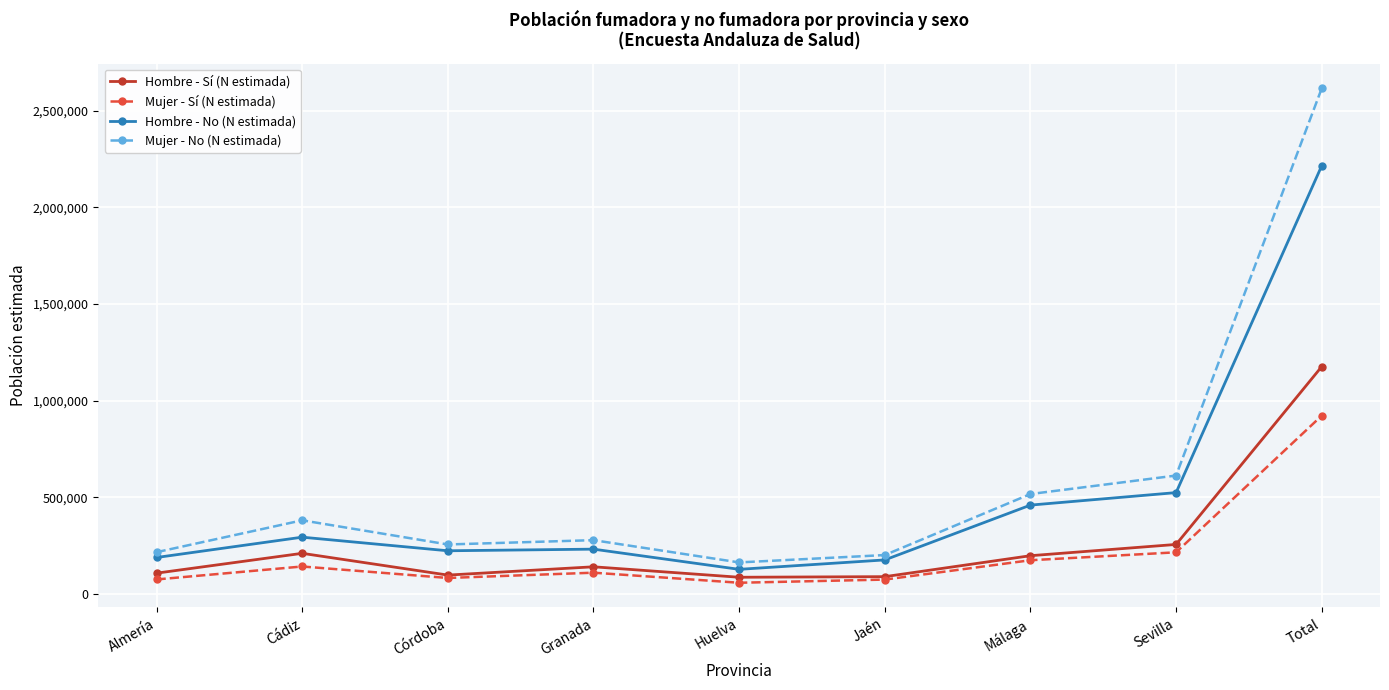

Is it true that Mujer - Sí (N estimada) equals 140848 at Cádiz?

True